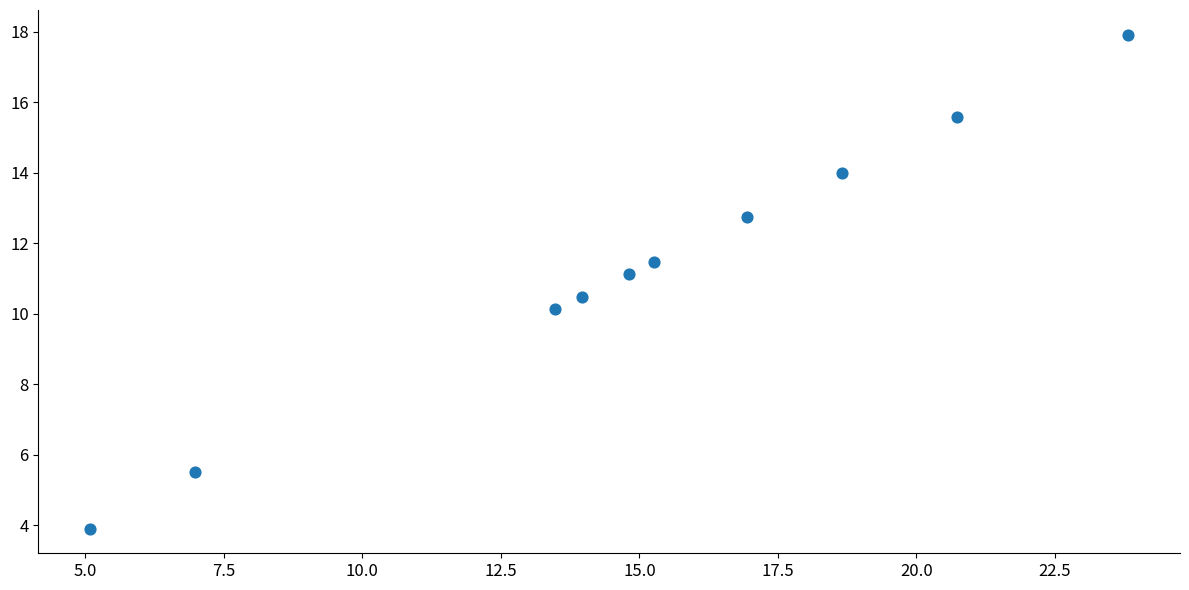

What is the average X value?

15.0